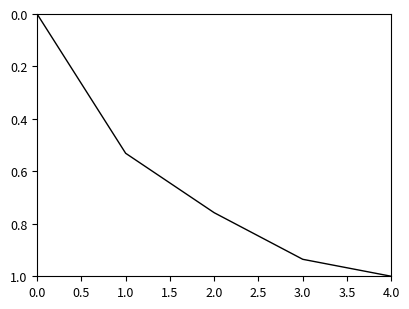

List the labels in order of value, largest first.

4.0, 3.0, 2.0, 1.0, 0.0